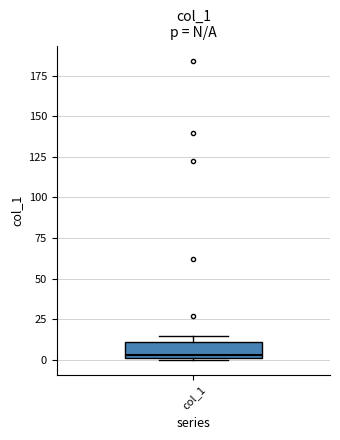

Transcribe this box plot: give where the median line is, the range the box spans, and where the two whiskers end, as read against the y-axis. The values are not printed on the chart, so give them approximately, as read against the axis.

median 5, box 0 to 10, whiskers 0 to 15